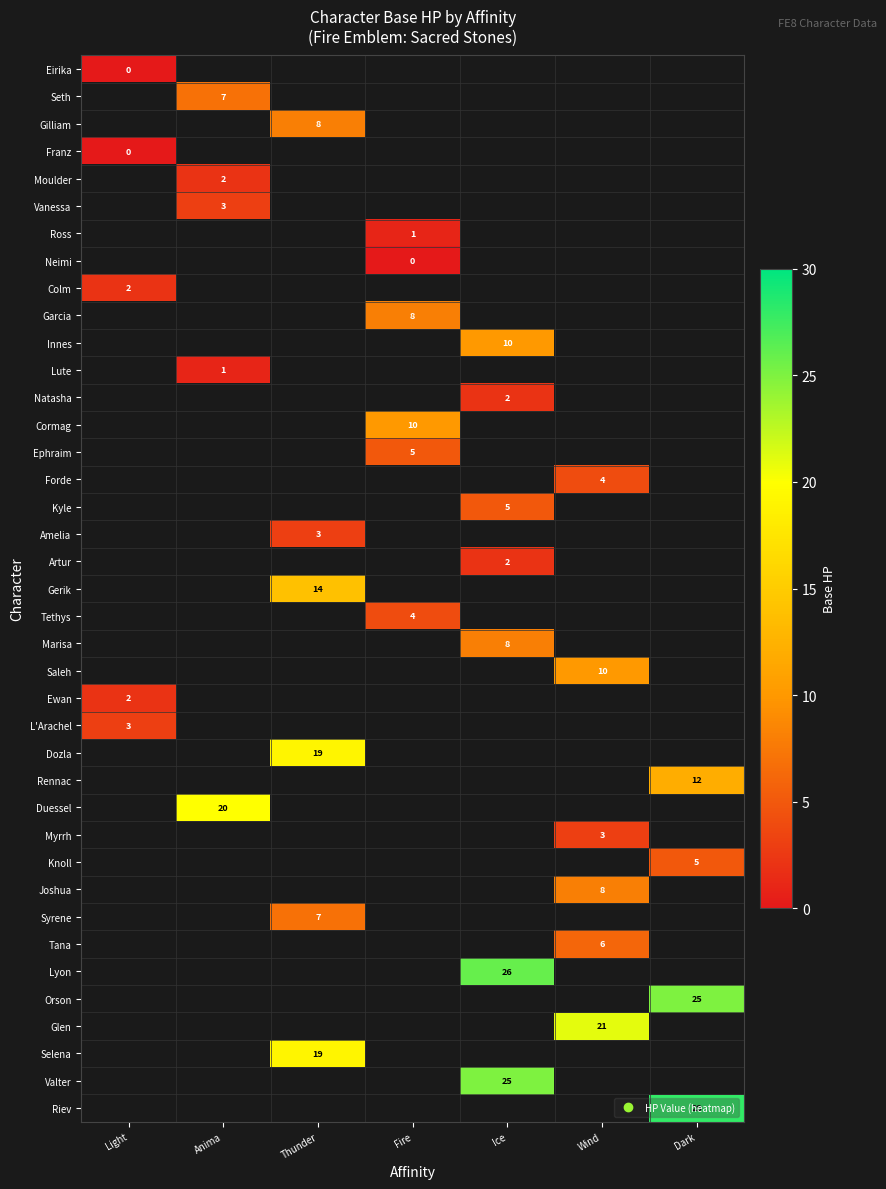

How many positive values does the Orson series have?

1